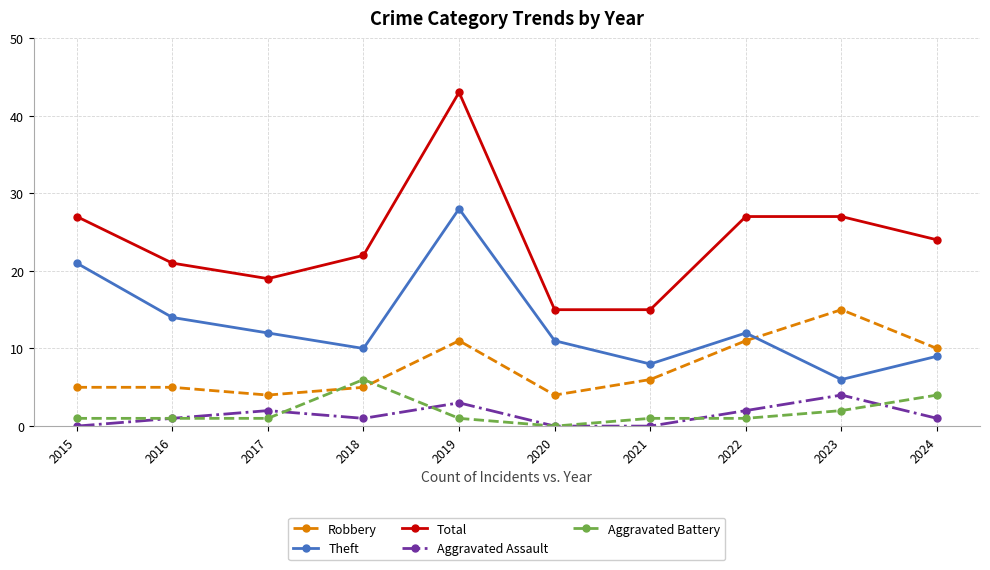

What is the greatest value displayed?

43